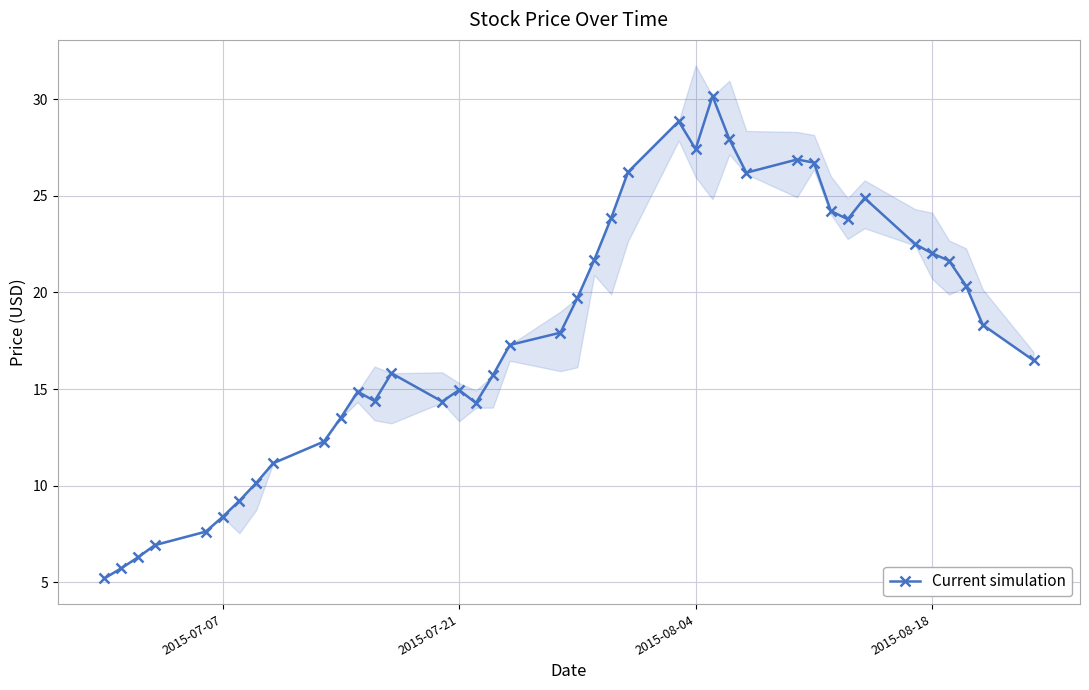

What is the smallest value displayed?

5.2